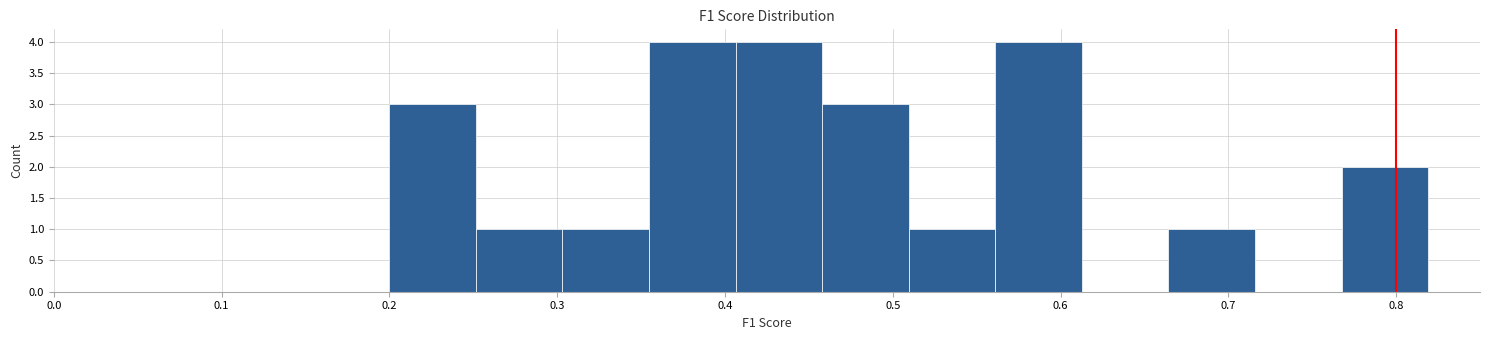

Reading left to right, list every bar in this chart as the range it spans on the x-axis followed by its height. Neither the bar edges nor the heights are printed on the chart, so give them approximately, as read against the axes.

0.20 to 0.25: 3
0.25 to 0.30: 1
0.30 to 0.35: 1
0.35 to 0.41: 4
0.41 to 0.46: 4
0.46 to 0.51: 3
0.51 to 0.56: 1
0.56 to 0.61: 4
0.61 to 0.66: 0
0.66 to 0.72: 1
0.72 to 0.77: 0
0.77 to 0.82: 2